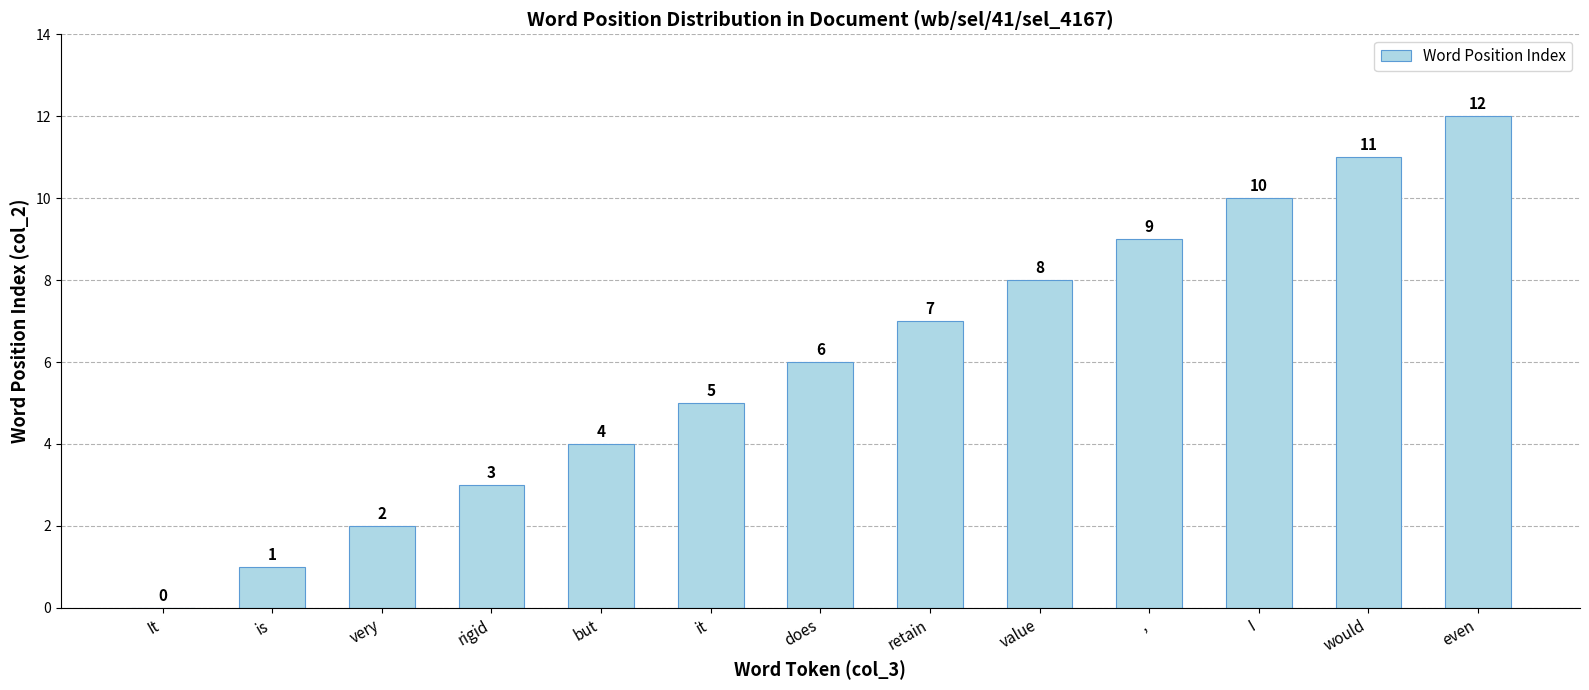

Reading left to right, extract all data points from this chart.

It=0	is=1	very=2	rigid=3	but=4	it=5	does=6	retain=7	value=8	,=9	I=10	would=11	even=12